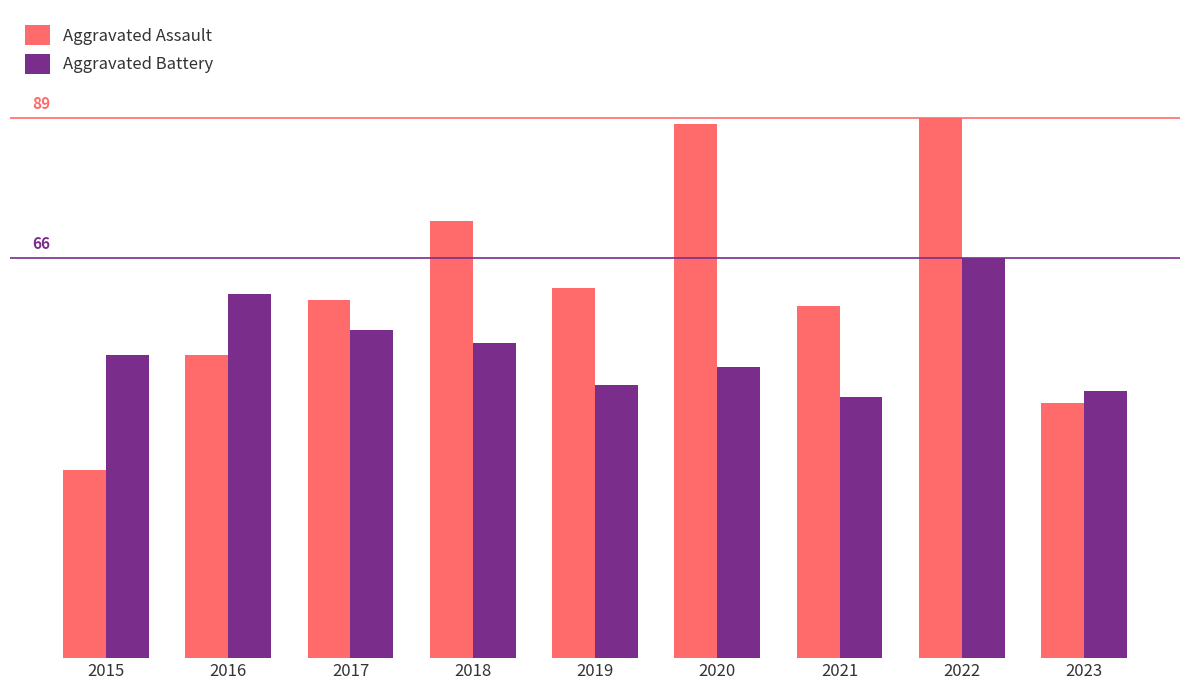

Reading right to left, transcribe all the data shown in this chart.

Aggravated Assault: 42	89	58	88	61	72	59	50	31
Aggravated Battery: 44	66	43	48	45	52	54	60	50